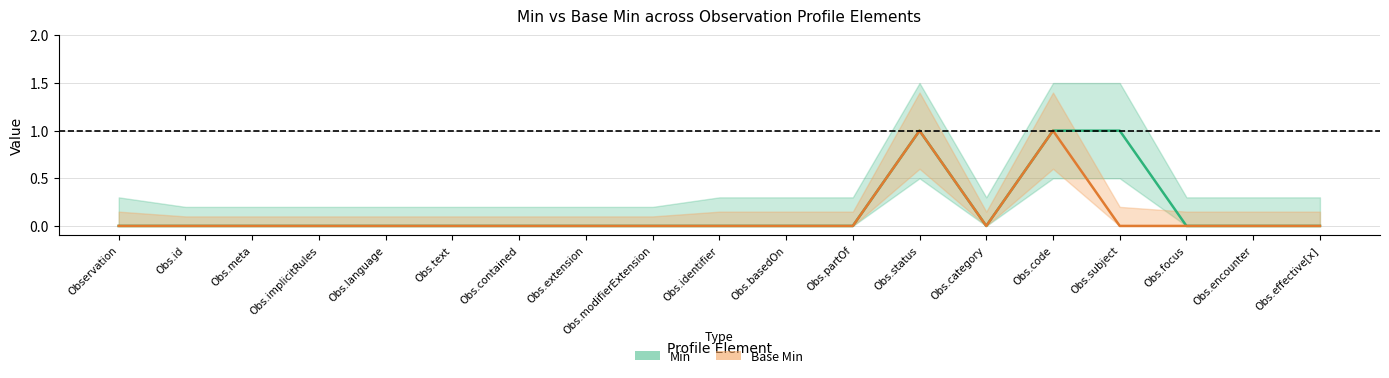

The Base Min series shows 0 at Obs.code. True or false?

False